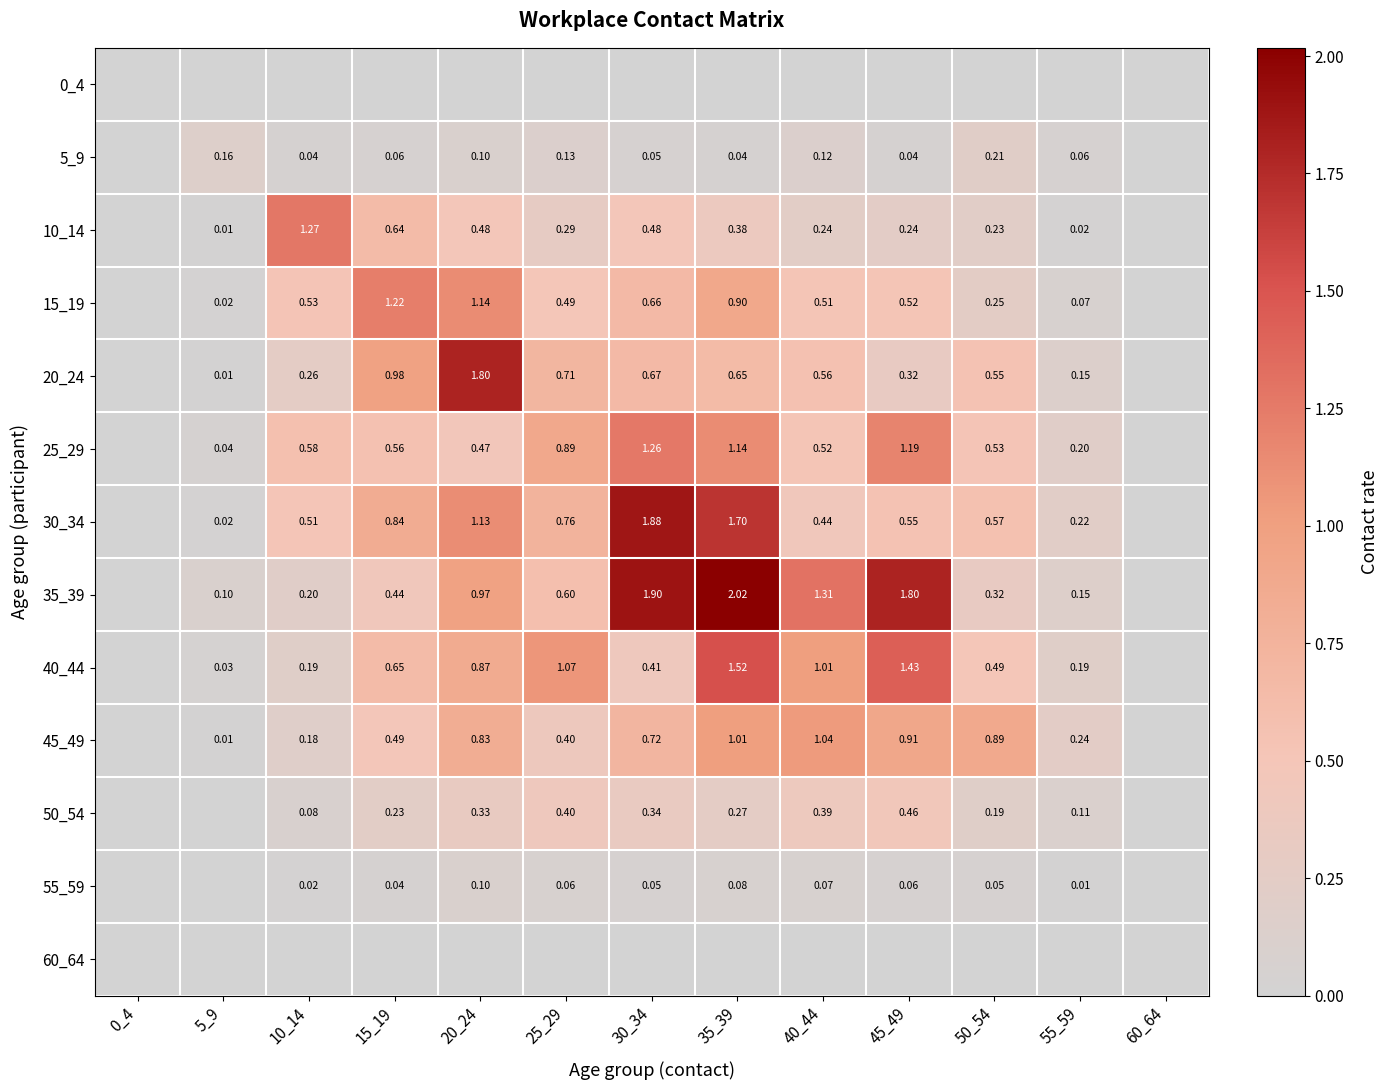

Is the value of 15_19 at 50_54 greater than the value of 20_24 at 25_29?

No